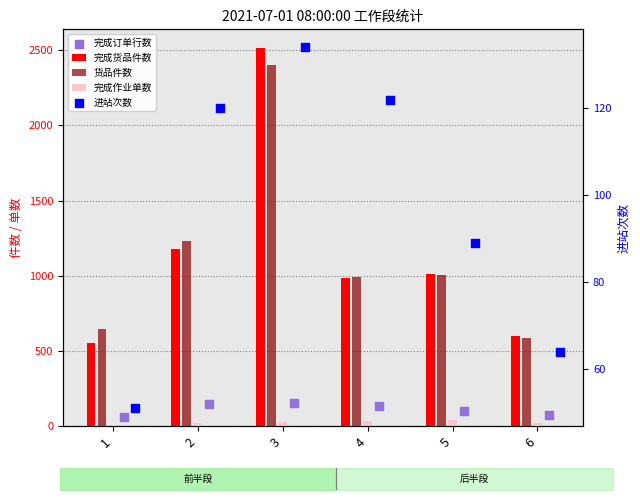

Is the value of 货品件数 at 1 greater than the value of 进站次数 at 3?

Yes